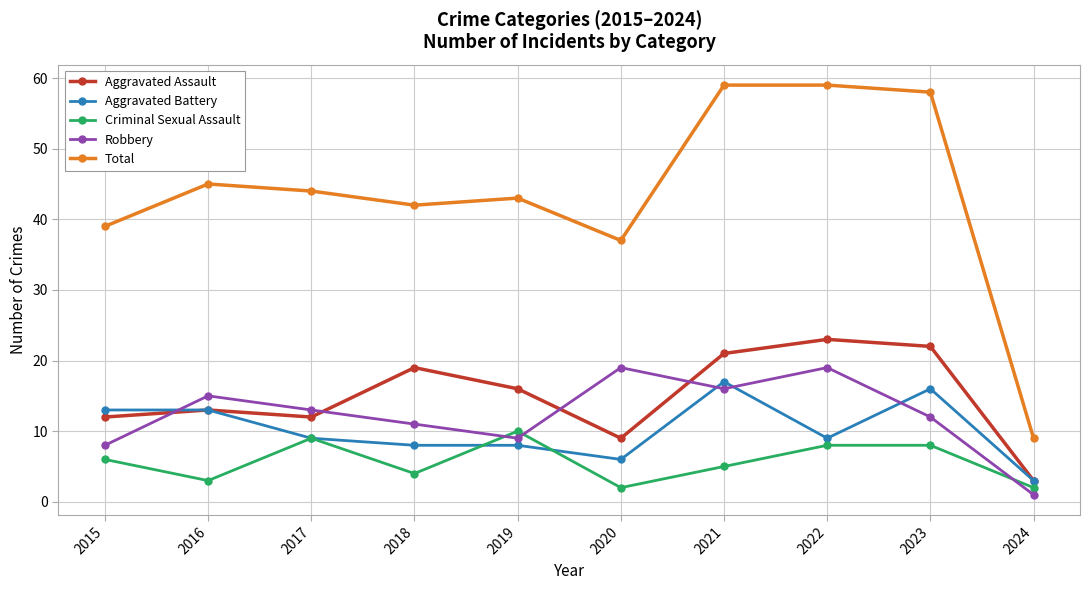

Count the Criminal Sexual Assault values in the range 3 to 8.

6